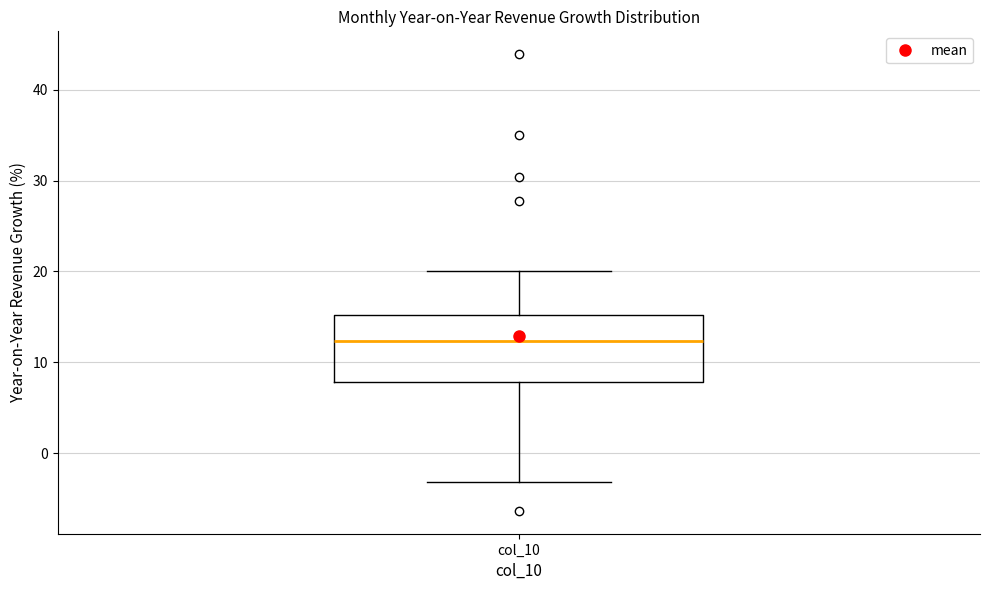

Transcribe this box plot: give where the median line is, the range the box spans, and where the two whiskers end, as read against the y-axis. The values are not printed on the chart, so give them approximately, as read against the axis.

median 12, box 8 to 15, whiskers -3 to 20